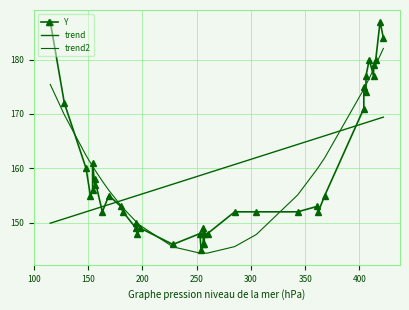

Which series has the largest total across all categories?

Y